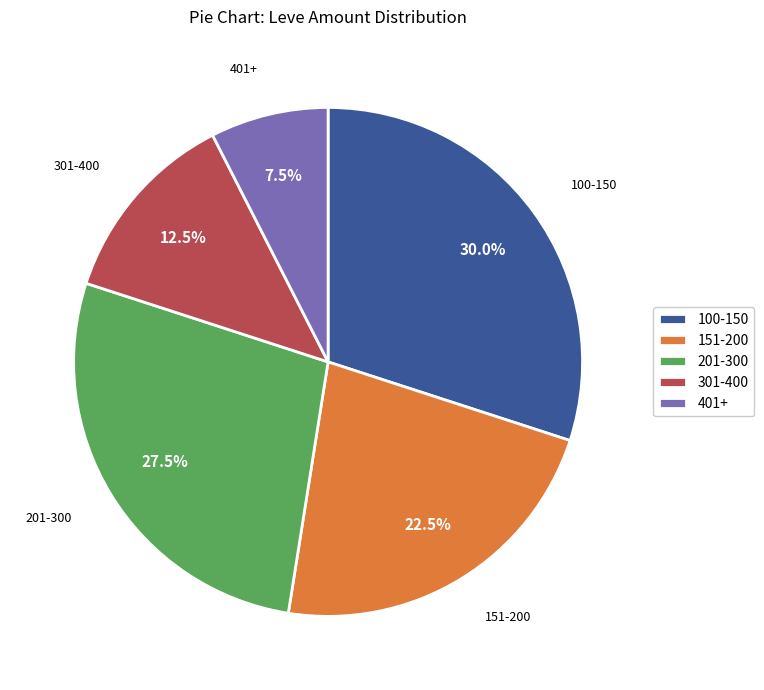

Which slice is the largest?

100-150